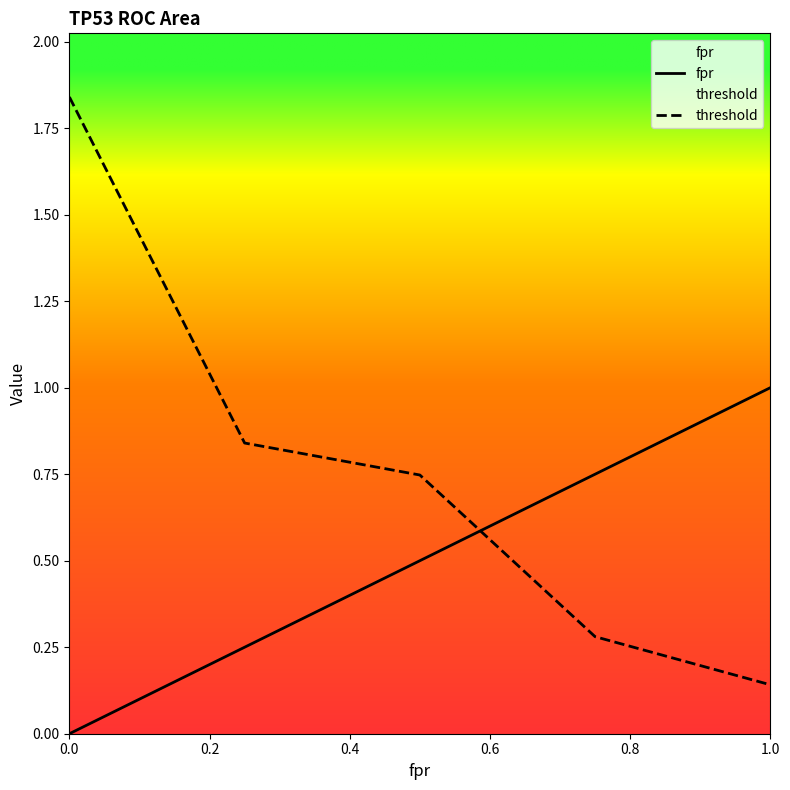

What is the difference between the highest and lowest values at 0.0?

1.8